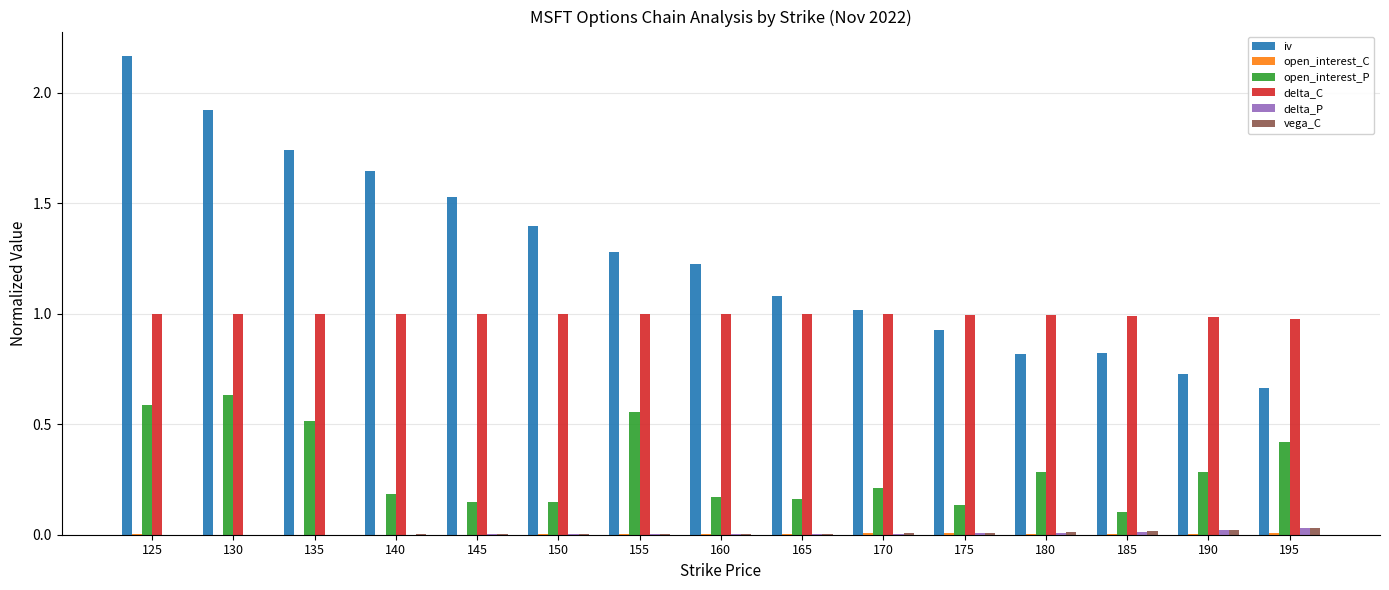

Which series has the largest total across all categories?

iv